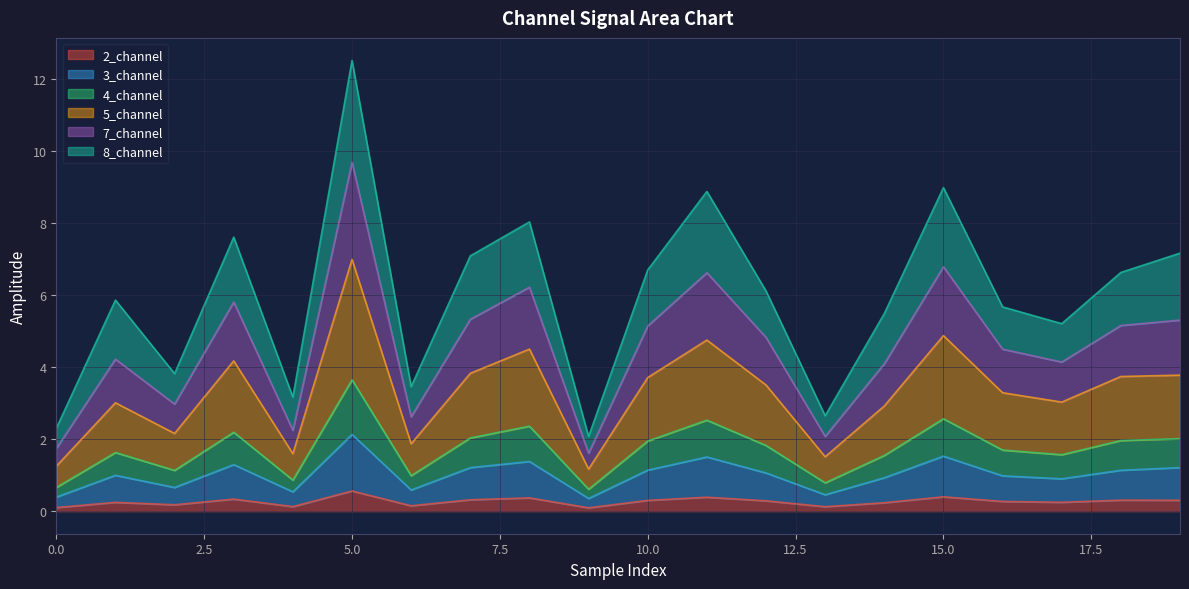

At which category is the sum across all series the highest?

5.0